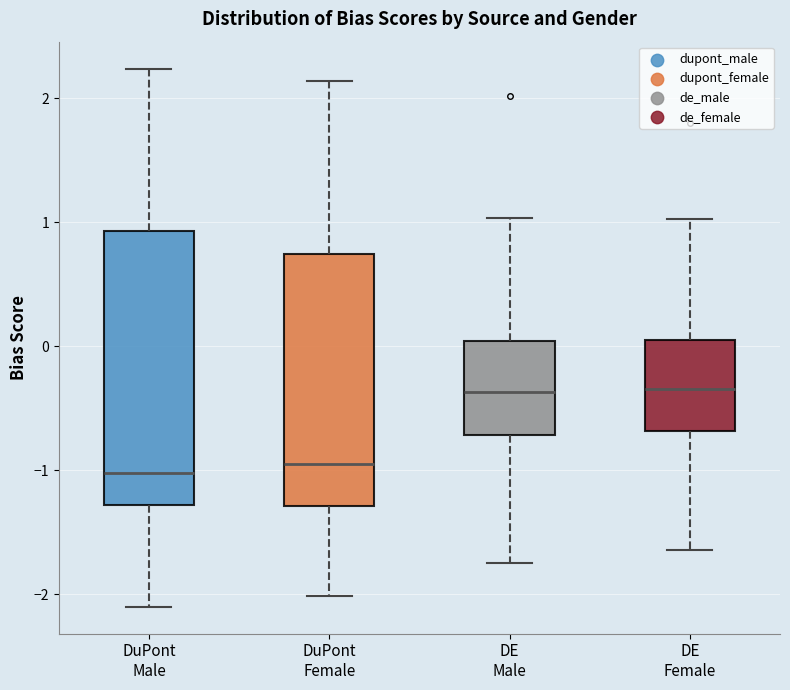

Where is the lower edge of the box for DE Female on the y-axis? The values are not printed on the chart, so give them approximately, as read against the axis.

-0.7